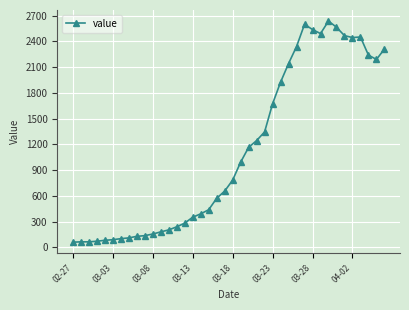

What is the greatest value displayed?

2638